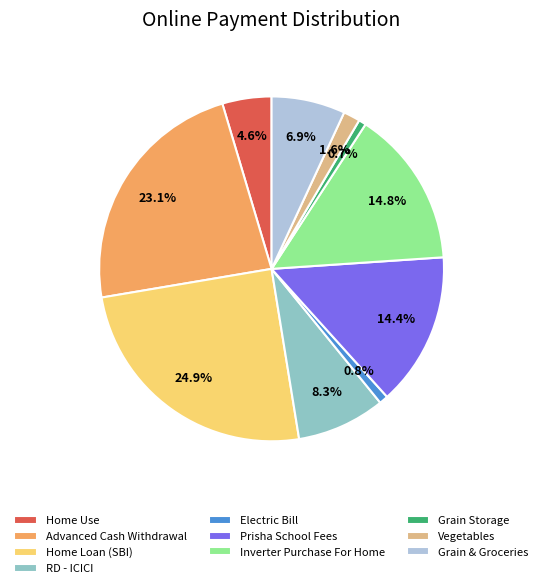

Between Grain Storage and Home Use, which is larger?

Home Use